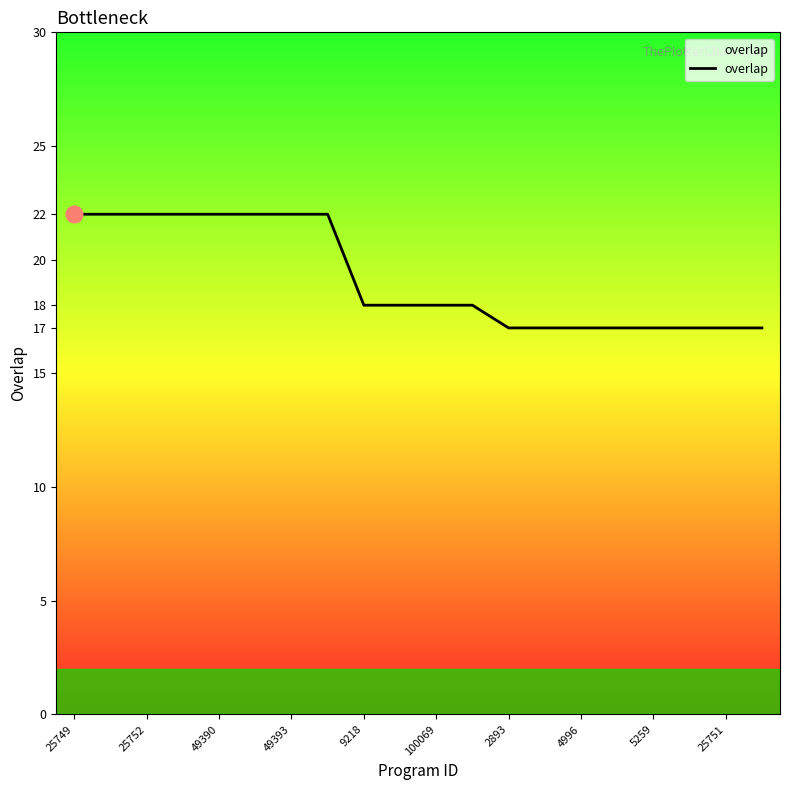

Does the chart display data point markers on the line(s)?

No